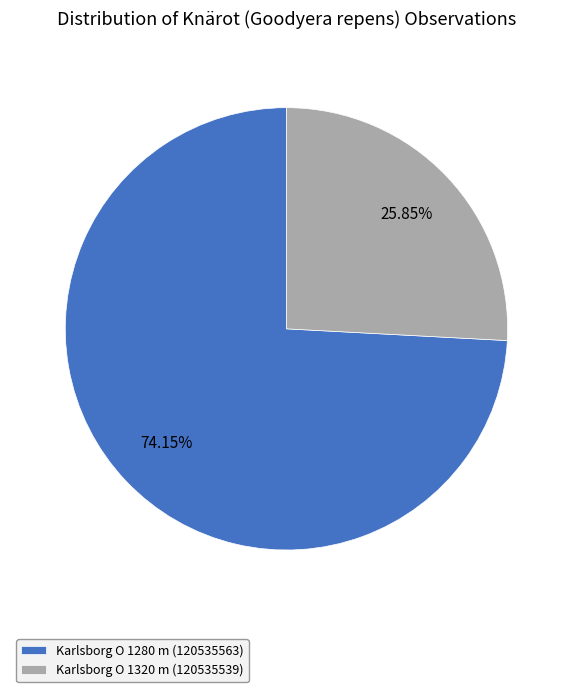

Which slice is the largest?

Karlsborg O 1280 m (120535563)